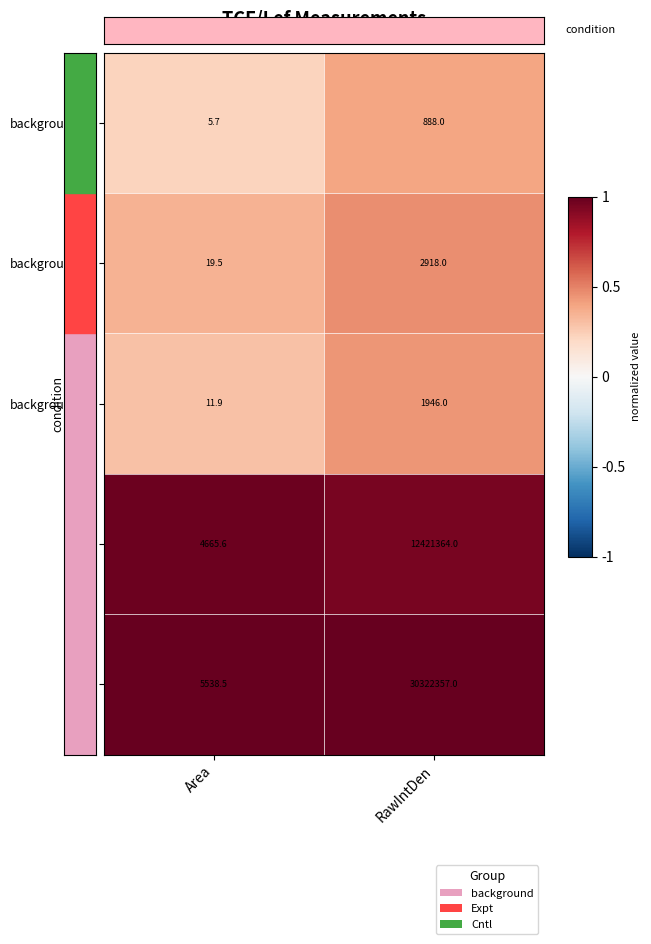

At which label is background_3 closest to 978?

Area